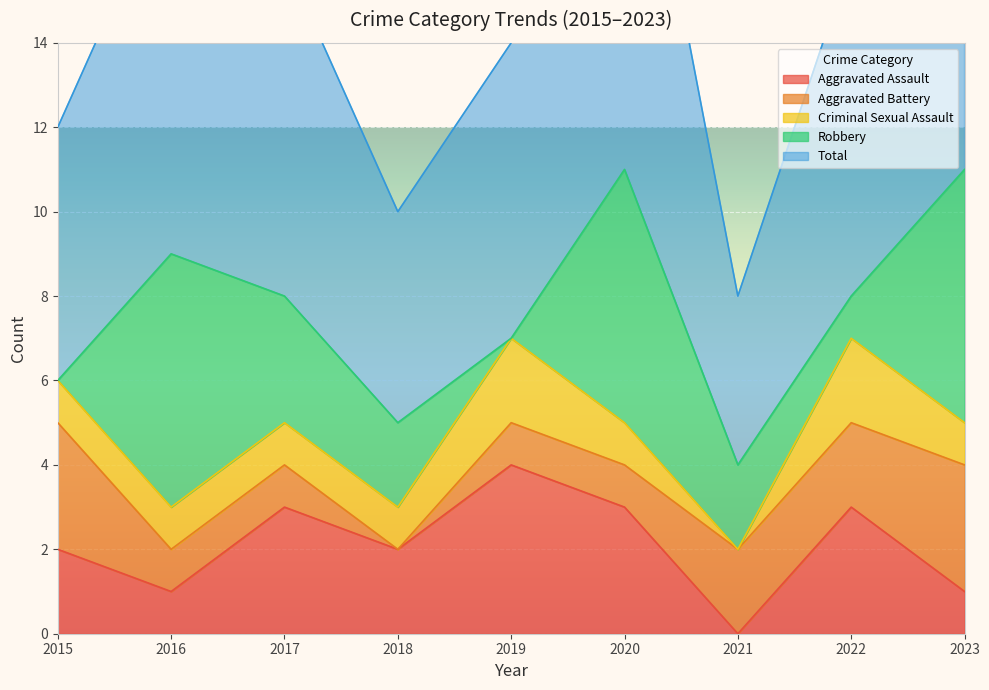

Which series changed the most between 2018 and 2019?

Aggravated Assault